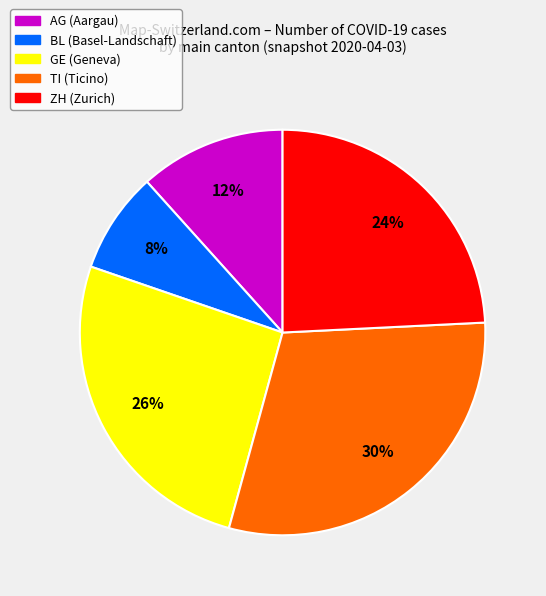

What is the ratio of the value at GE (Geneva) to the value at BL (Basel-Landschaft)?

3.2